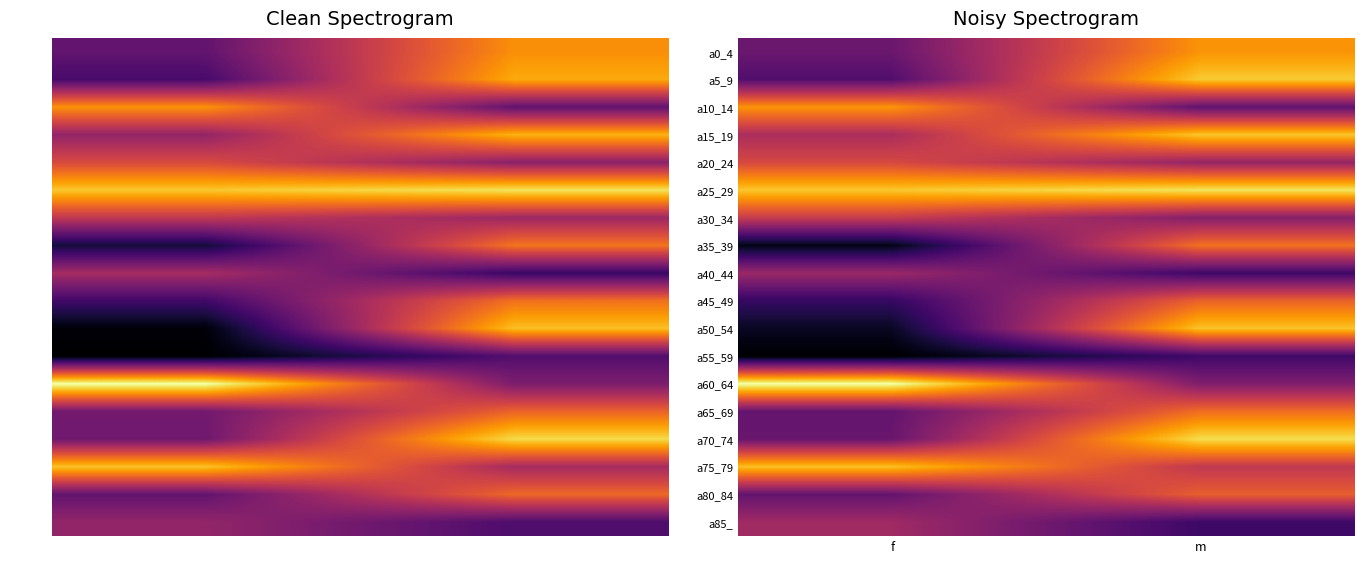

At how many categories does at least one series exceed 530054?

2